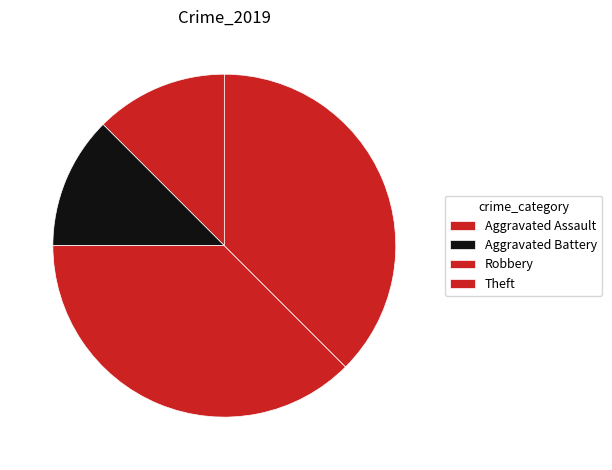

Combined, what portion of the pie is Aggravated Battery and Theft?

50.0%